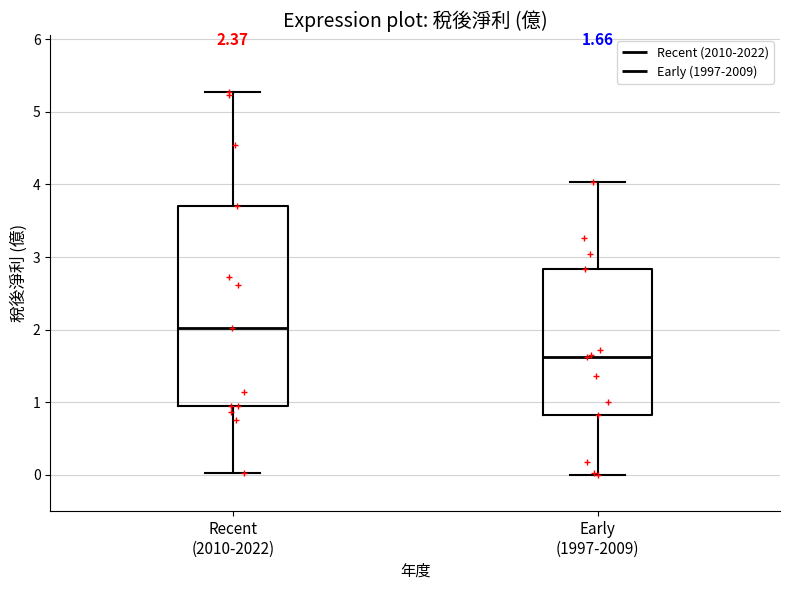

Which box has the highest median line?

Recent (2010-2022)